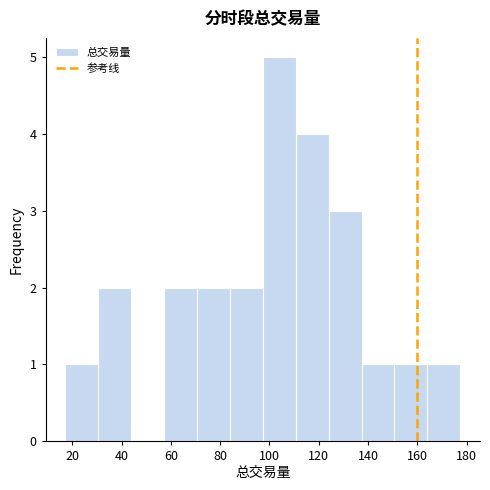

Reading left to right, list every bar in this chart as the range it spans on the x-axis followed by its height. Neither the bar edges nor the heights are printed on the chart, so give them approximately, as read against the axes.

18 to 30: 1
30 to 44: 2
44 to 58: 0
58 to 70: 2
70 to 84: 2
84 to 98: 2
98 to 110: 5
110 to 124: 4
124 to 138: 3
138 to 150: 1
150 to 164: 1
164 to 178: 1